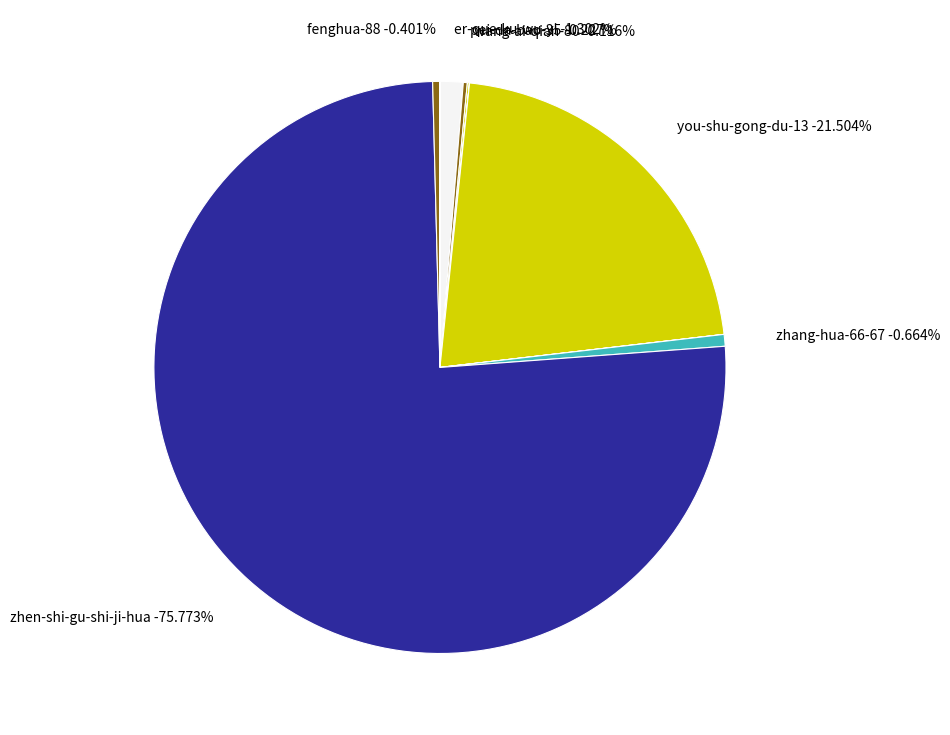

Rank the categories by value from highest to lowest.

zhen-shi-gu-shi-ji-hua, you-shu-gong-du-13, er-que-ku-wu-yi, zhang-hua-66-67, fenghua-88, pei-da-bao-35, wang-ai-qian-80, ronnie-yang-78, zhou-qi-87-1, xiao621, sun-xiao-yao-zhi-feng-yu-wan-shan